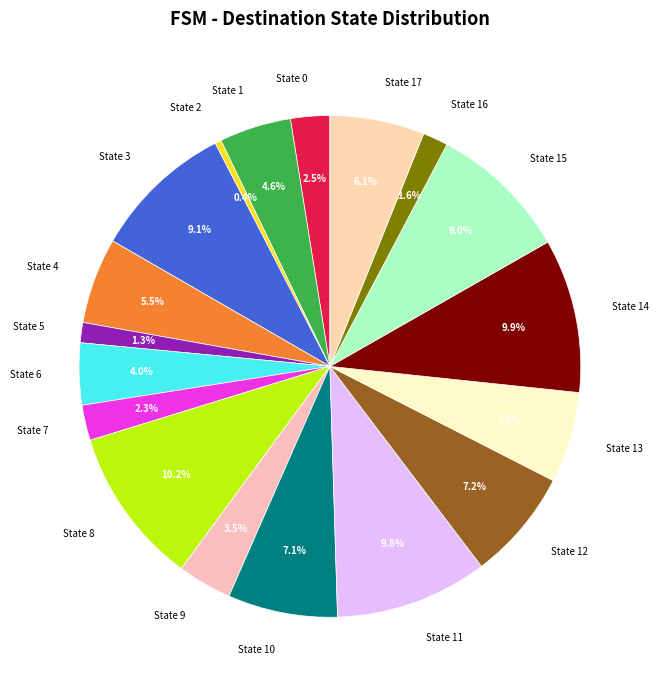

To the nearest percent, what portion does State 10 represent?

7%